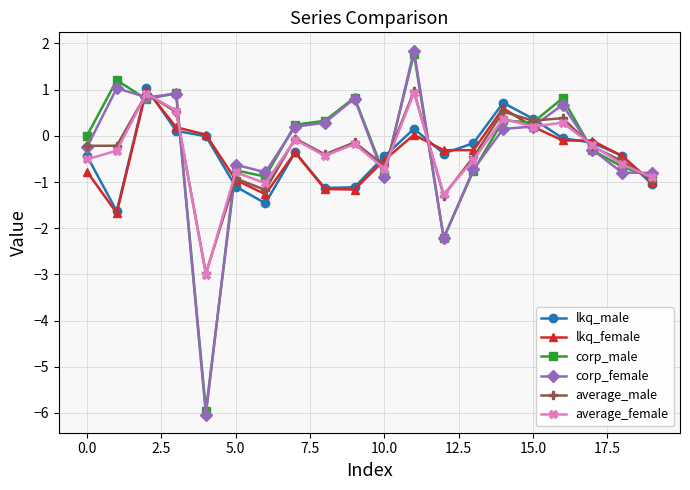

What is the value of the lkq_male point at the 12th from the left?

0.2